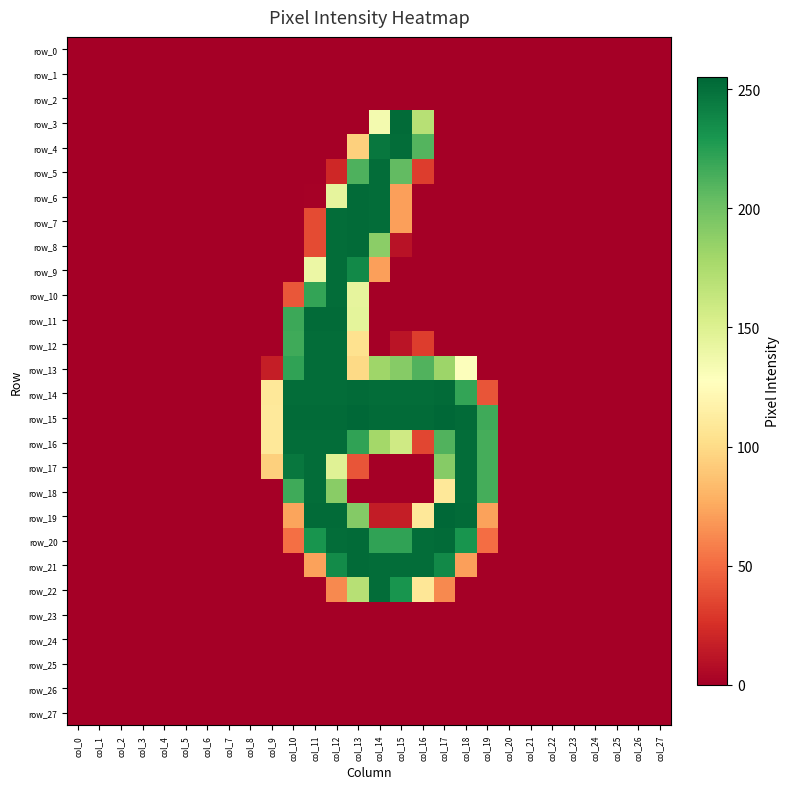

Between col_7 and col_23, which is larger?

col_7